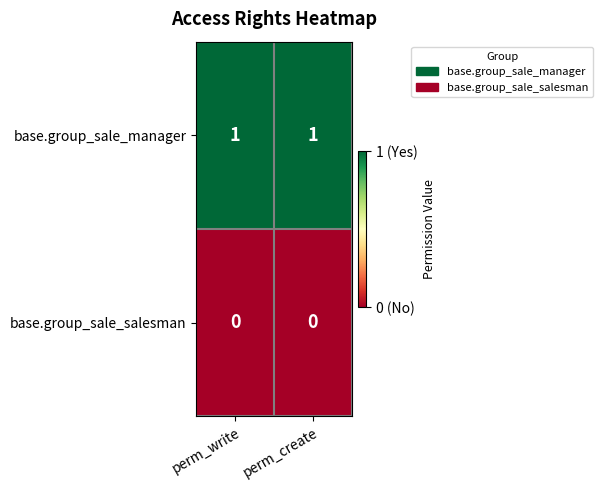

What is the difference between the highest and lowest values at perm_write?

1